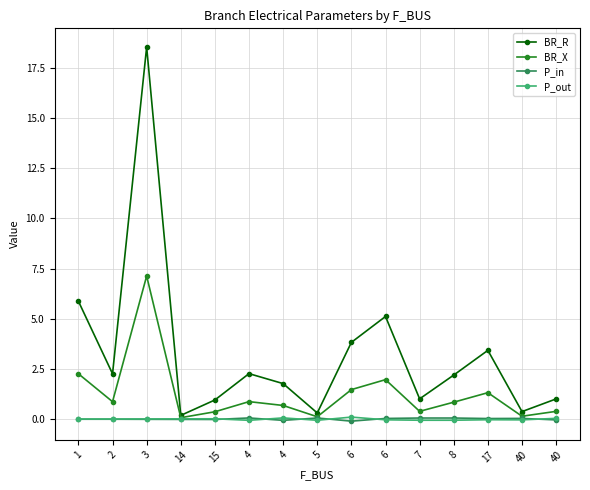

True or false: BR_X and BR_R cross at least once.

False